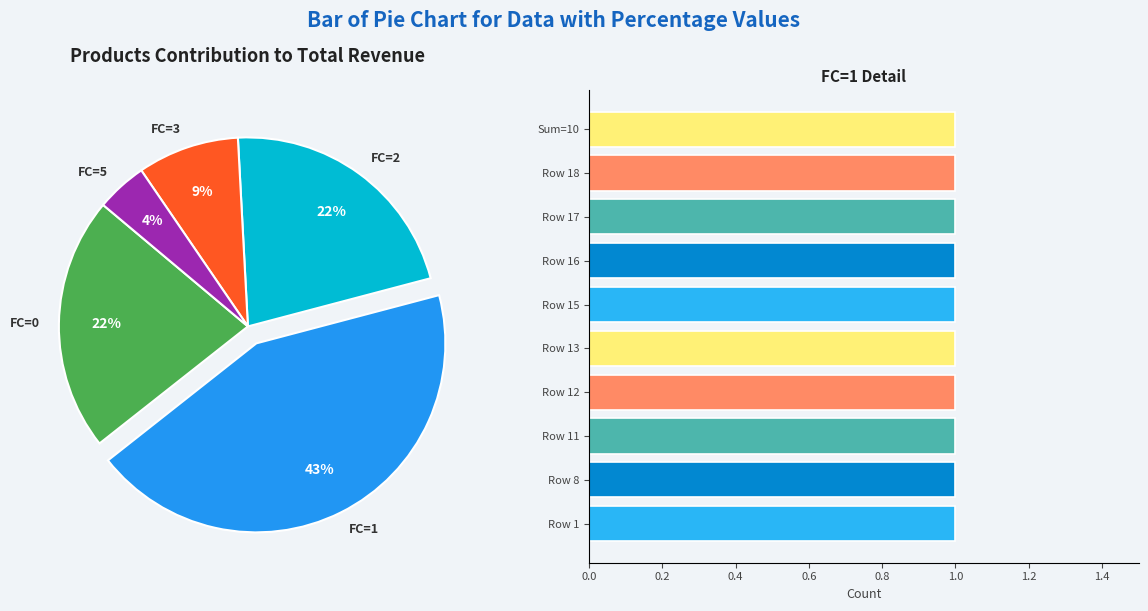

Does FC=3 represent more than half of the total?

No